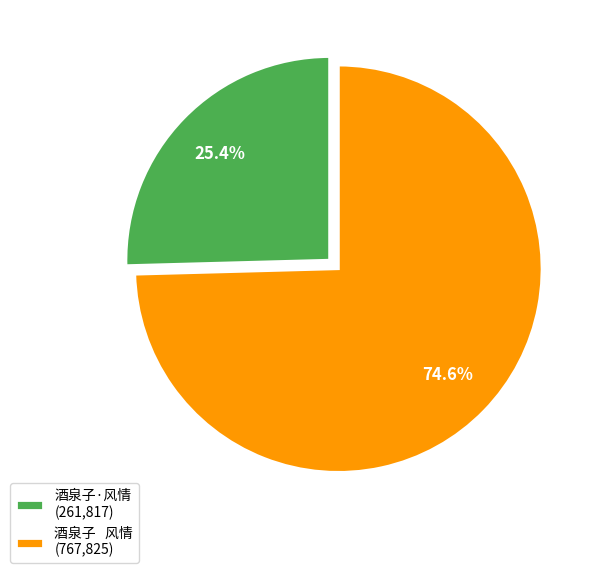

Combined, do 酒泉子·风情 (261,817) and 酒泉子 风情 (767,825) account for over 50%?

Yes